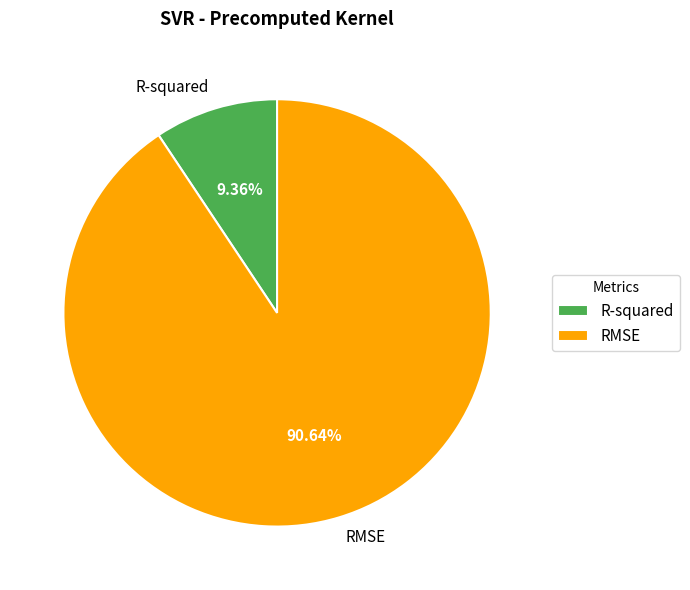

Which slice is the smallest?

R-squared